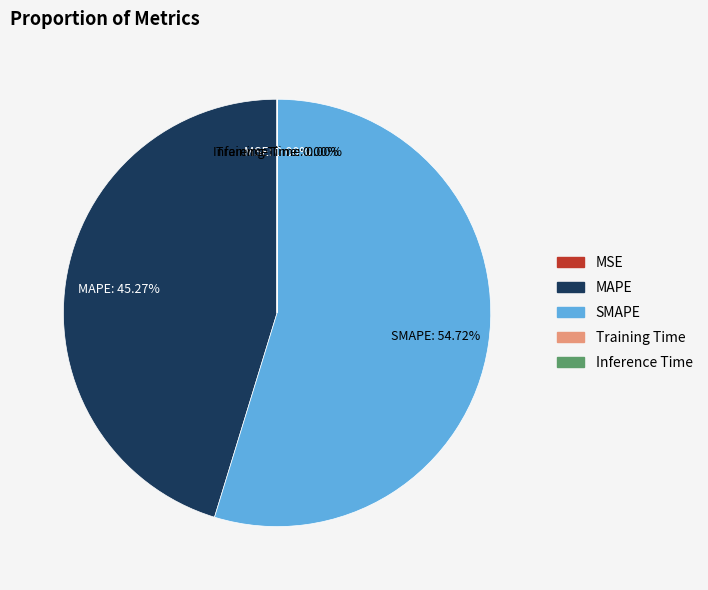

What portion of the pie excludes MAPE?

54.7%